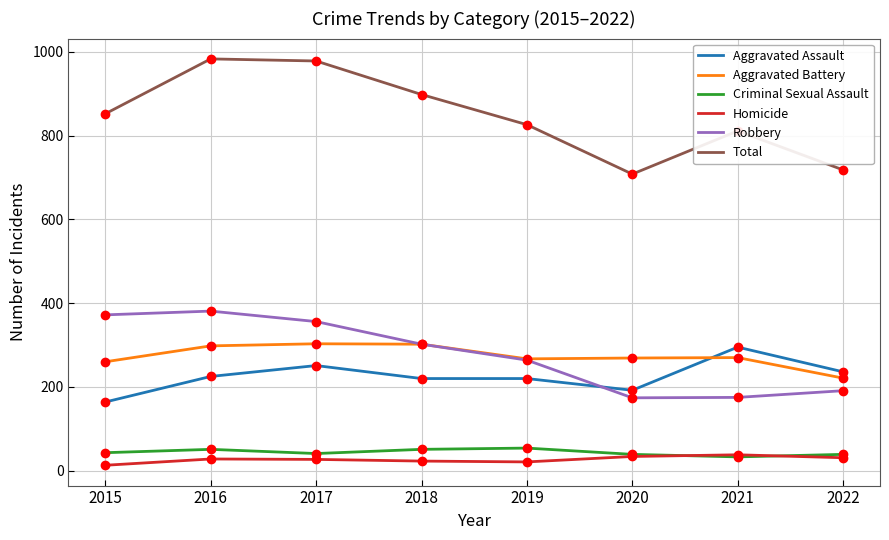

Which series has the largest total across all categories?

Total